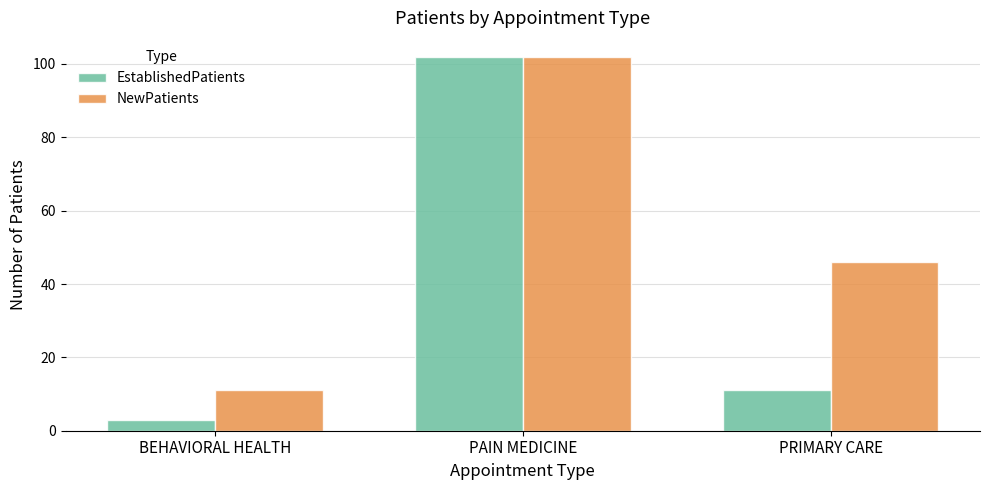

What is the value of the EstablishedPatients bar at the 2nd from the left?

102